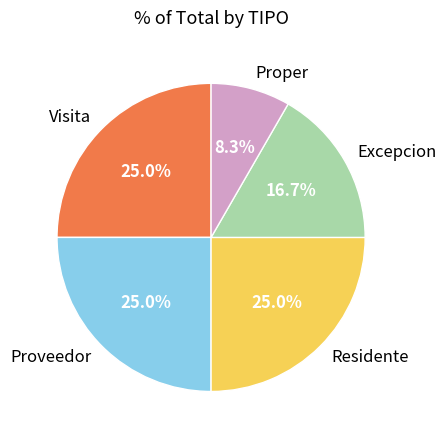

Which slice is the smallest?

Proper